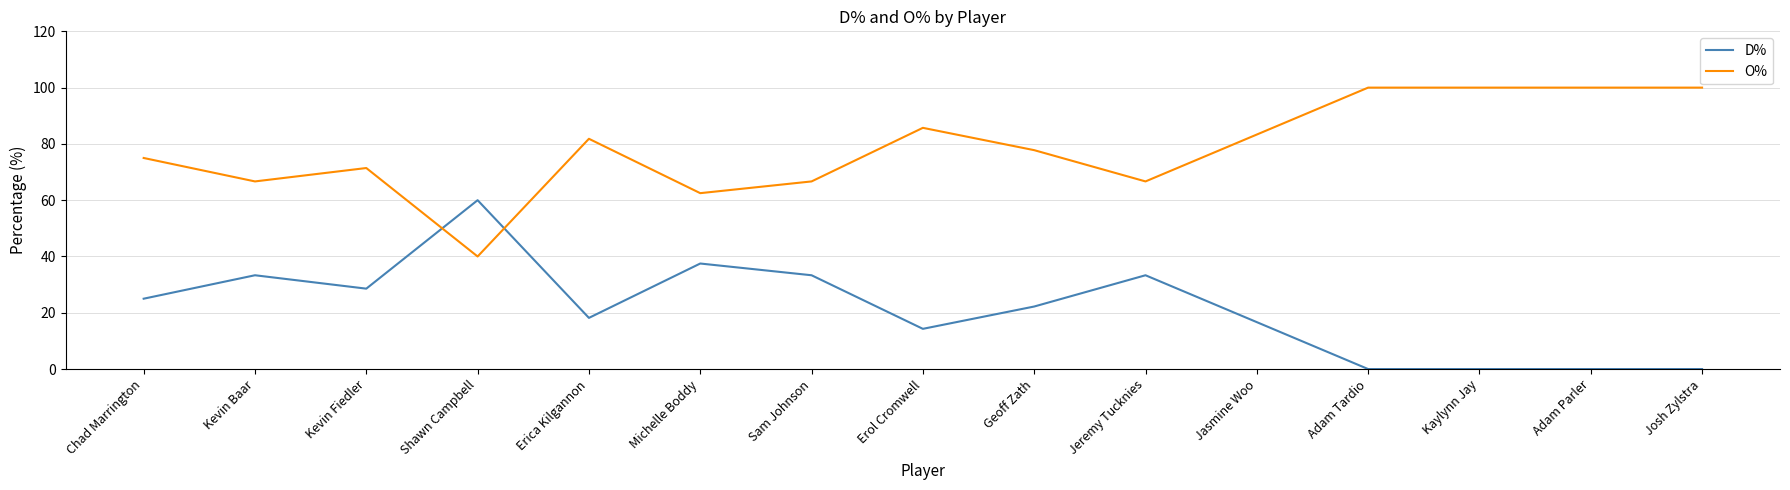

Which series has the largest total across all categories?

O%